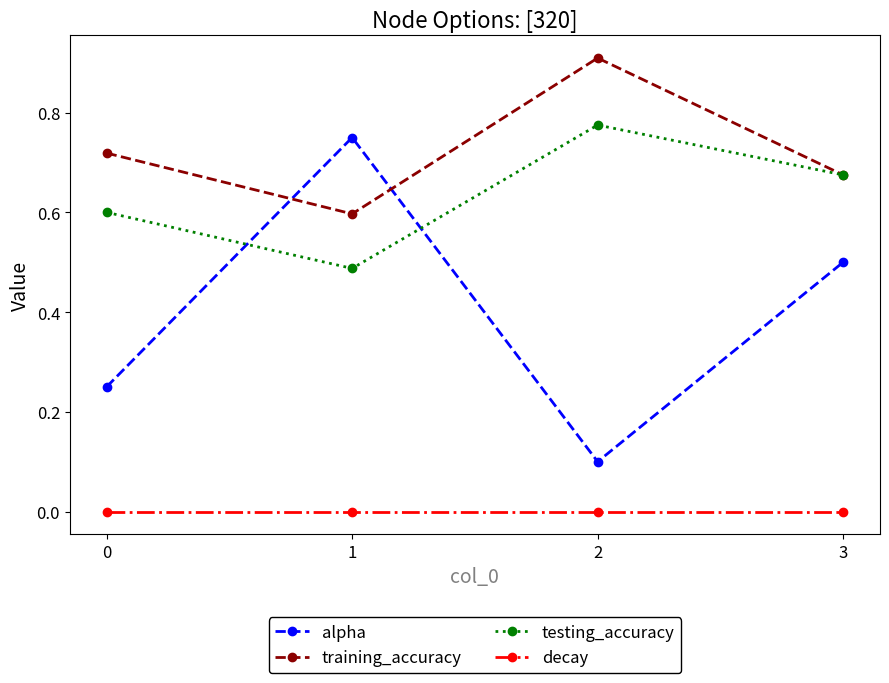

Between 0 and 1, which series saw the biggest shift?

alpha